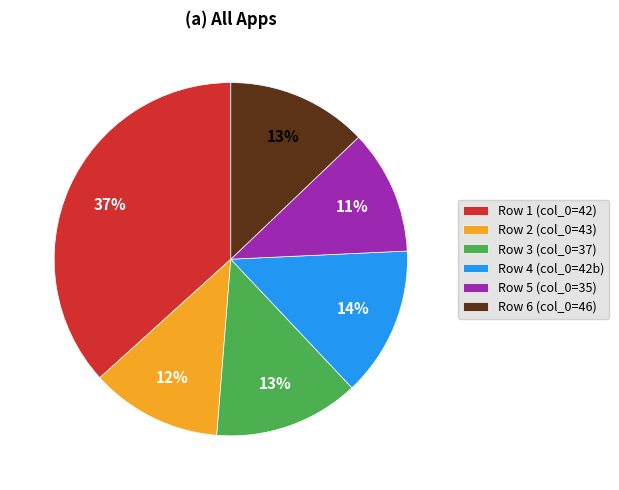

Is it true that Row 4 (col_0=42b) is 14% of the pie?

True